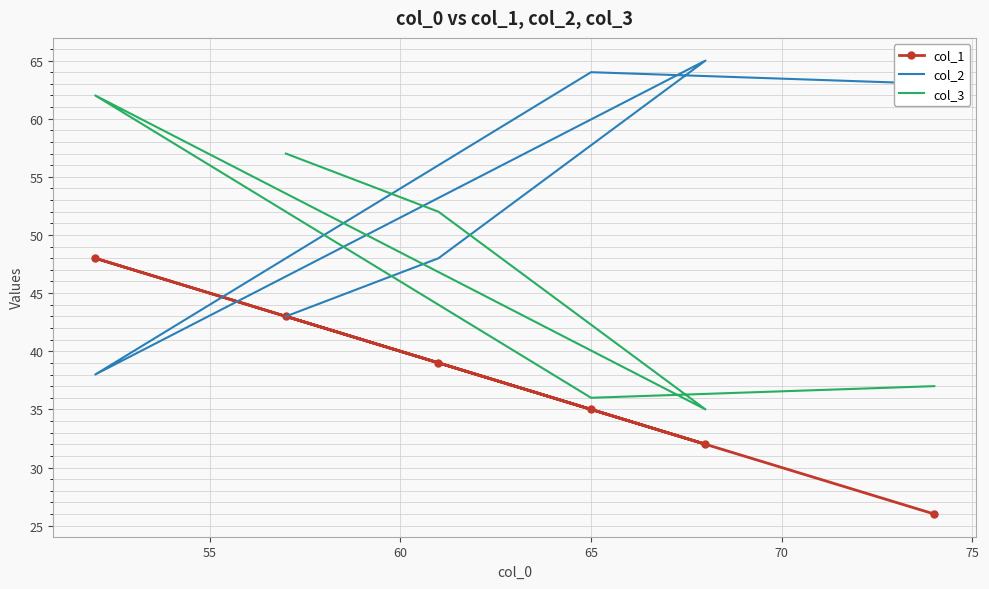

How many values in the col_2 series are below 63?

3